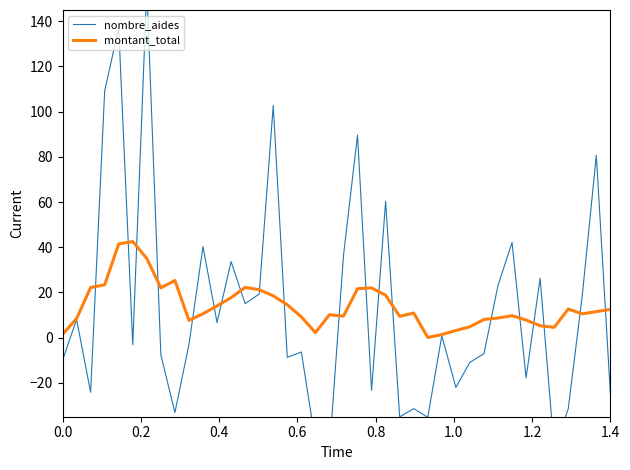

At how many categories does at least one series exceed 48?

7